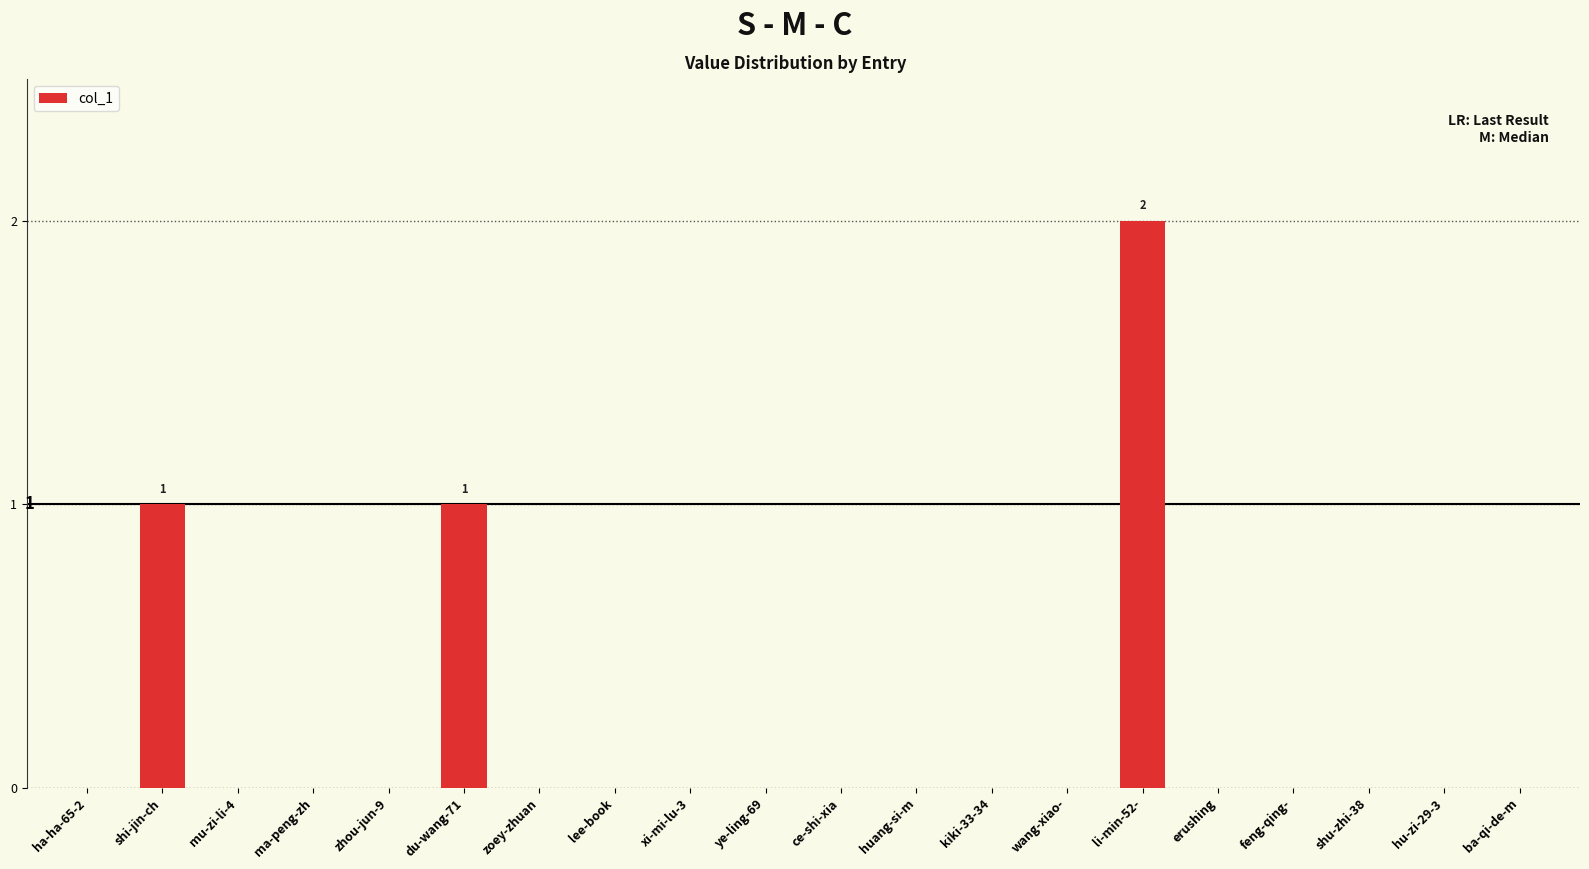

Which category has the highest value across all series?

li-min-52-